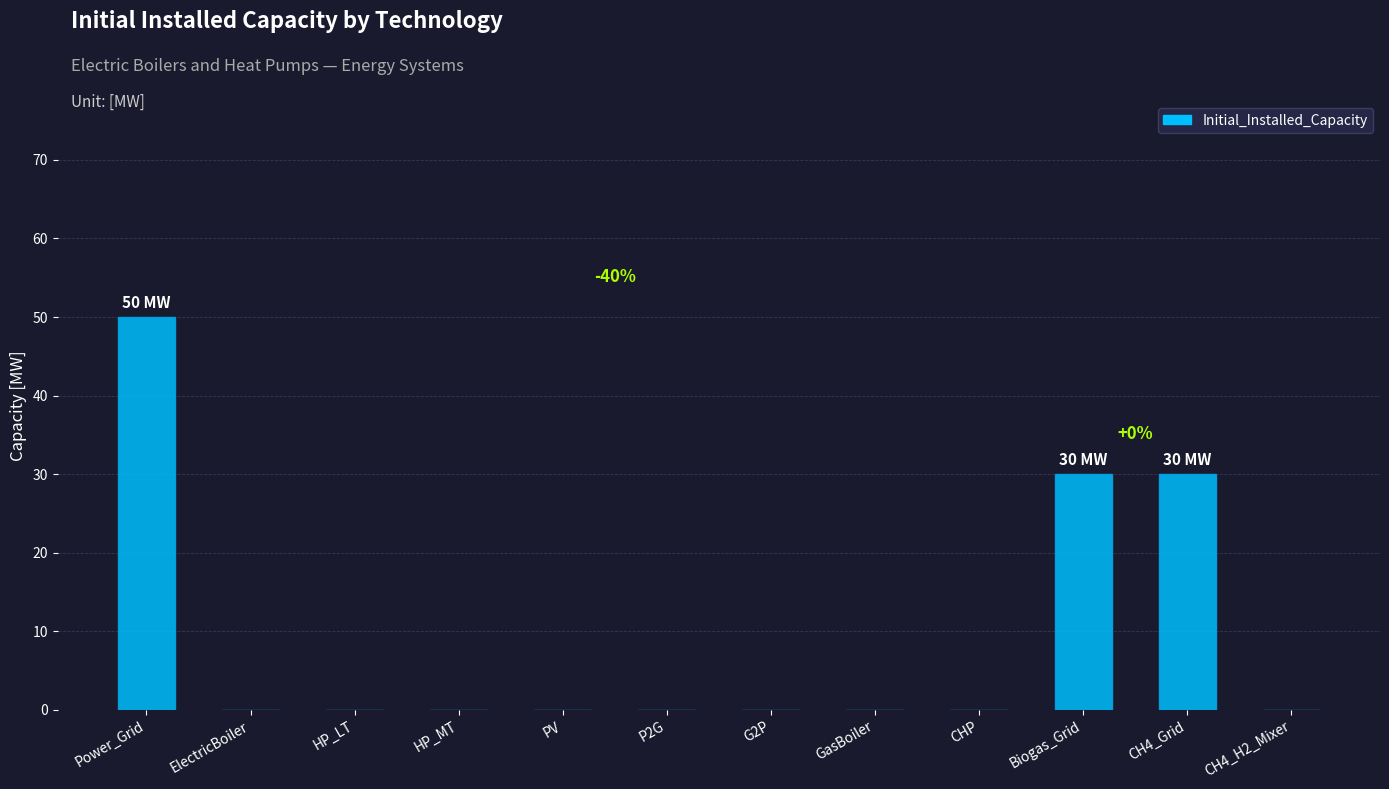

How many values are between 0 and 30?

11